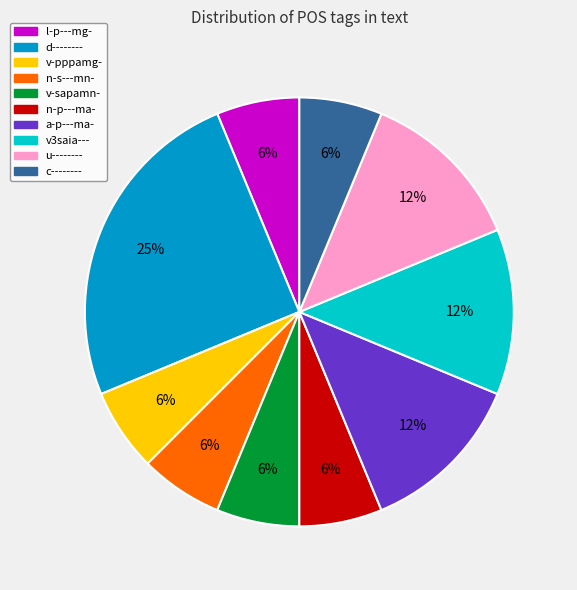

Is the sum of v-pppamg- and u-------- greater than half?

No